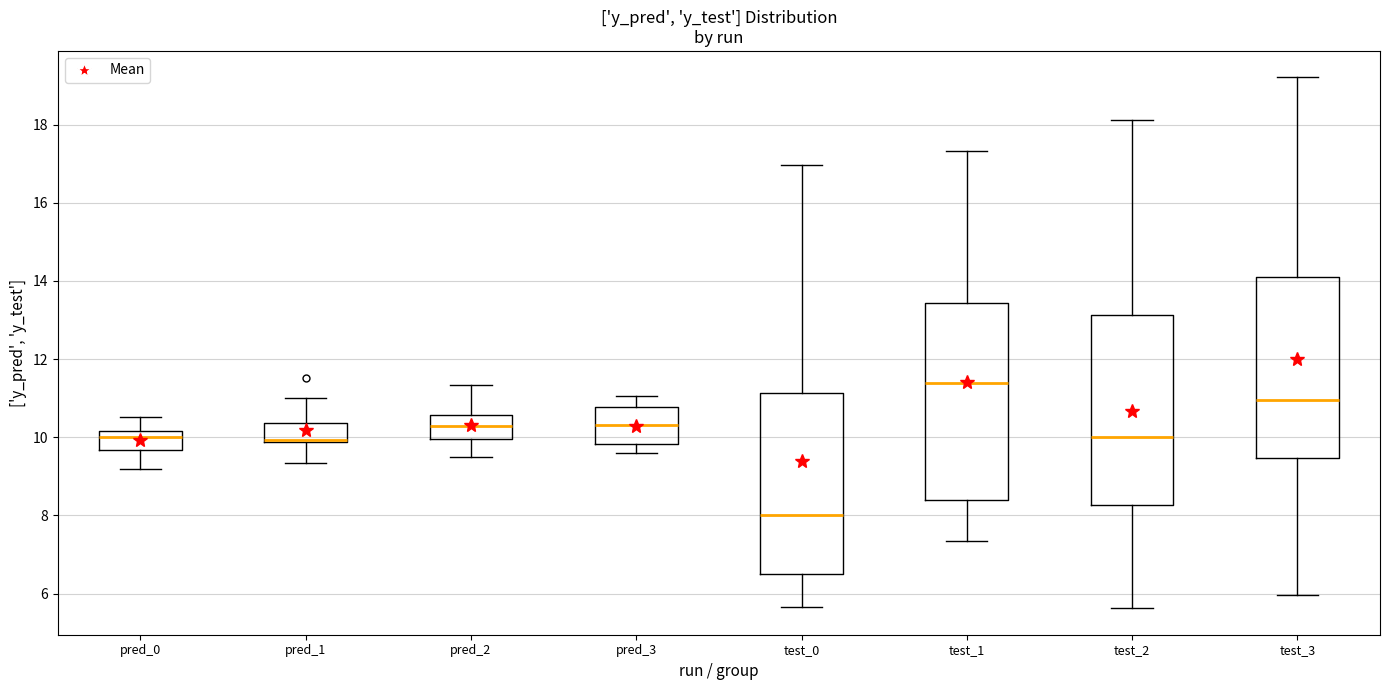

Where does the upper whisker of the box for test_1 end on the y-axis? The values are not printed on the chart, so give them approximately, as read against the axis.

17.4